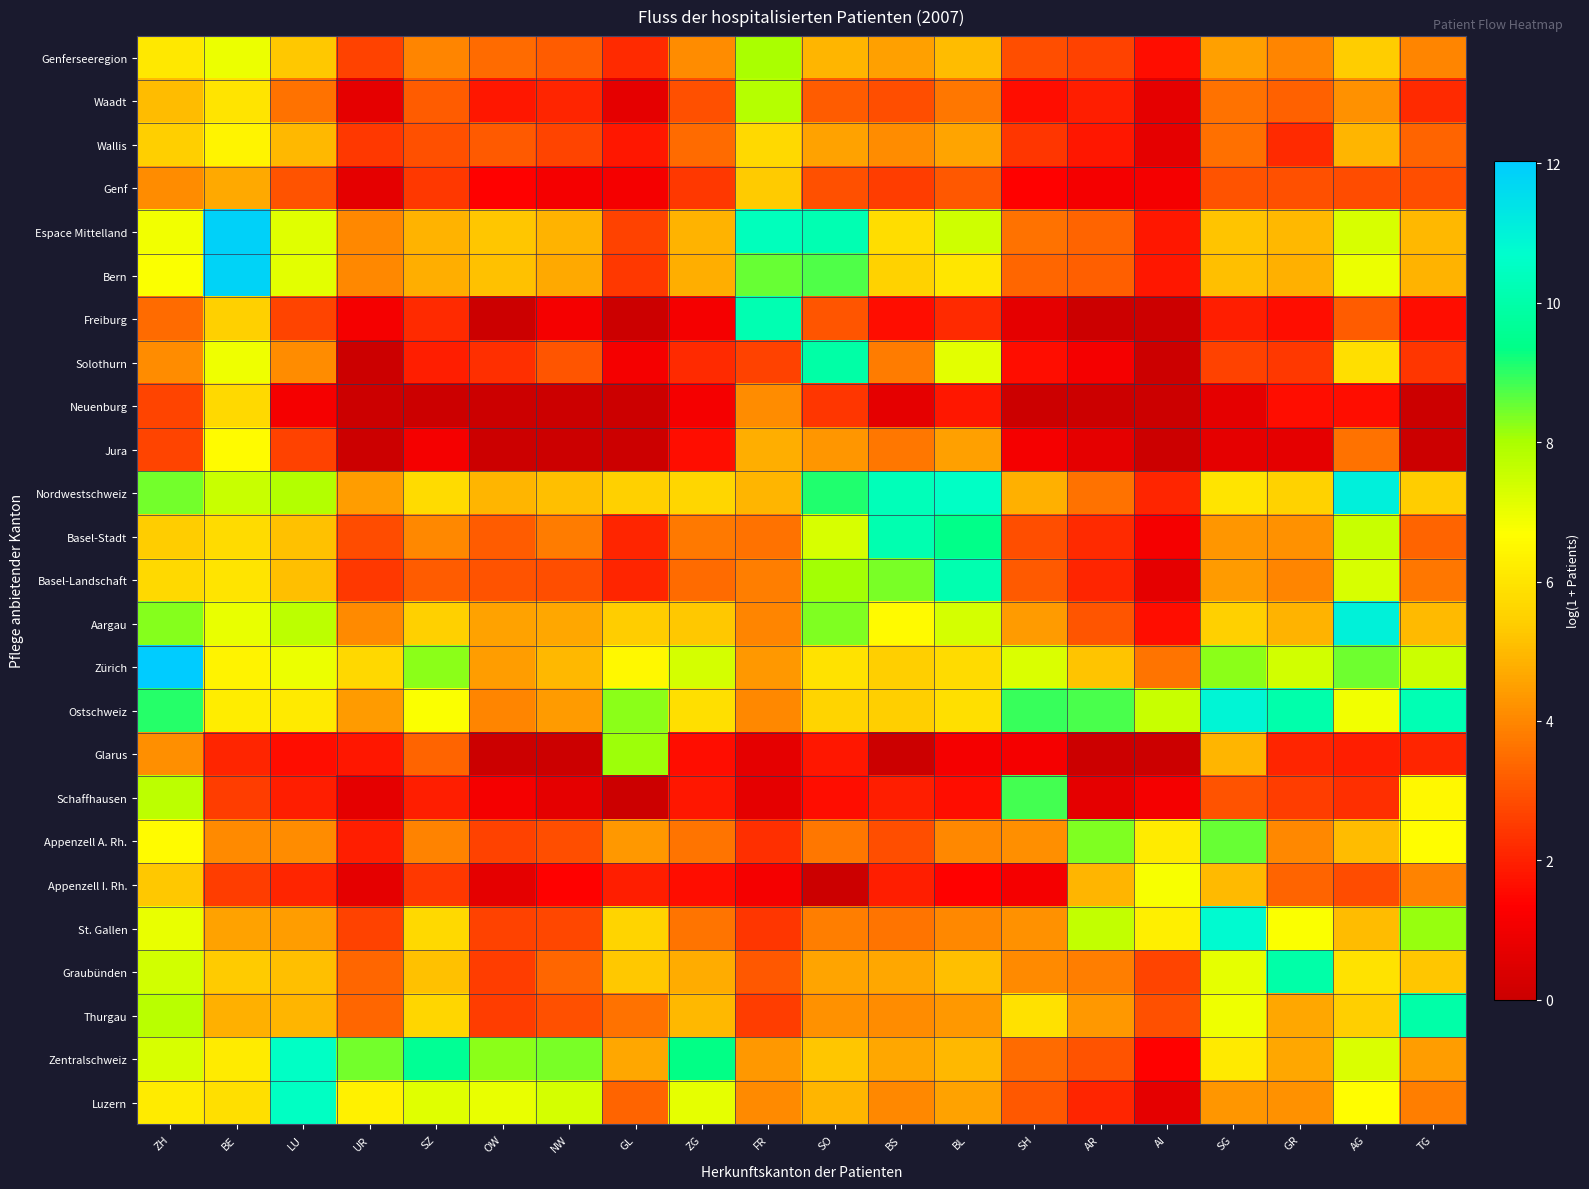

Reading right to left, transcribe all the data shown in this chart.

Genferseeregion: TG=4.0	AG=5.4	GR=4.0	SG=4.5	AI=1.6	AR=2.6	SH=2.9	BL=5.1	BS=4.5	SO=4.9	FR=8.0	ZG=4.1	GL=2.2	NW=3.2	OW=3.4	SZ=4.0	UR=2.6	LU=5.3	BE=7.0	ZH=6.1
Waadt: TG=2.2	AG=4.2	GR=3.3	SG=3.6	AI=0.7	AR=1.9	SH=1.6	BL=3.7	BS=2.9	SO=3.2	FR=7.8	ZG=2.9	GL=0.7	NW=2.1	OW=1.8	SZ=3.2	UR=0.7	LU=3.6	BE=6.0	ZH=5.1
Wallis: TG=3.3	AG=4.9	GR=2.2	SG=3.6	AI=0.7	AR=1.8	SH=2.4	BL=4.6	BS=4.1	SO=4.5	FR=5.7	ZG=3.4	GL=1.8	NW=2.7	OW=3.1	SZ=2.9	UR=2.5	LU=5.0	BE=6.4	ZH=5.4
Genf: TG=2.9	AG=2.8	GR=2.9	SG=3.0	AI=1.1	AR=1.1	SH=1.4	BL=3.1	BS=2.6	SO=2.9	FR=5.3	ZG=2.5	GL=1.1	NW=1.1	OW=1.4	SZ=2.5	UR=0.7	LU=3.0	BE=4.7	ZH=4.1
Espace Mittelland: TG=4.9	AG=7.3	GR=4.9	SG=5.2	AI=1.8	AR=3.3	SH=3.6	BL=7.5	BS=5.8	SO=10.2	FR=10.4	ZG=4.9	GL=2.6	NW=4.9	OW=5.2	SZ=4.9	UR=4.0	LU=7.2	BE=11.9	ZH=6.9
Bern: TG=4.8	AG=7.0	GR=4.8	SG=5.1	AI=1.8	AR=3.2	SH=3.4	BL=6.0	BS=5.5	SO=8.7	FR=8.5	ZG=4.8	GL=2.5	NW=4.7	OW=5.2	SZ=4.8	UR=4.0	LU=7.1	BE=11.8	ZH=6.8
Freiburg: TG=1.6	AG=3.2	GR=1.6	SG=1.9	AI=0.0	AR=0.0	SH=0.7	BL=2.2	BS=1.6	SO=3.0	FR=10.2	ZG=1.1	GL=0.0	NW=1.1	OW=0.0	SZ=2.2	UR=1.1	LU=2.7	BE=5.5	ZH=3.5
Solothurn: TG=2.4	AG=5.9	GR=2.5	SG=2.6	AI=0.0	AR=1.1	SH=1.6	BL=7.1	BS=3.8	SO=9.9	FR=2.6	ZG=2.2	GL=1.1	NW=3.0	OW=2.3	SZ=1.9	UR=0.0	LU=4.1	BE=7.0	ZH=4.1
Neuenburg: TG=0.0	AG=1.6	GR=1.6	SG=0.7	AI=0.0	AR=0.0	SH=0.0	BL=1.8	BS=0.7	SO=2.4	FR=4.1	ZG=1.1	GL=0.0	NW=0.0	OW=0.0	SZ=0.0	UR=0.0	LU=1.1	BE=5.7	ZH=2.7
Jura: TG=0.0	AG=3.6	GR=0.7	SG=0.7	AI=0.0	AR=0.7	SH=1.1	BL=4.5	BS=3.7	SO=4.3	FR=4.8	ZG=1.6	GL=0.0	NW=0.0	OW=0.0	SZ=1.1	UR=0.0	LU=2.6	BE=6.6	ZH=2.7
Nordwestschweiz: TG=5.4	AG=11.1	GR=5.5	SG=6.0	AI=2.1	AR=3.6	SH=4.8	BL=10.6	BS=10.3	SO=9.1	FR=4.9	ZG=5.6	GL=5.5	NW=5.1	OW=4.9	SZ=5.7	UR=4.4	LU=7.9	BE=7.5	ZH=8.4
Basel-Stadt: TG=3.3	AG=7.5	GR=4.2	SG=4.3	AI=1.1	AR=2.2	SH=2.9	BL=9.4	BS=10.1	SO=7.3	FR=3.6	ZG=3.7	GL=2.1	NW=3.8	OW=3.2	SZ=4.0	UR=2.8	LU=5.2	BE=5.7	ZH=5.4
Basel-Landschaft: TG=3.7	AG=7.3	GR=4.0	SG=4.4	AI=0.7	AR=2.1	SH=3.1	BL=10.1	BS=8.4	SO=8.1	FR=3.9	ZG=3.4	GL=2.1	NW=2.9	OW=3.0	SZ=3.2	UR=2.5	LU=5.1	BE=6.0	ZH=5.7
Aargau: TG=5.0	AG=11.0	GR=4.8	SG=5.5	AI=1.6	AR=3.0	SH=4.4	BL=7.3	BS=6.6	SO=8.4	FR=4.0	ZG=5.3	GL=5.4	NW=4.6	OW=4.5	SZ=5.5	UR=4.1	LU=7.7	BE=7.0	ZH=8.3
Zürich: TG=7.5	AG=8.5	GR=7.4	SG=8.3	AI=3.6	AR=5.2	SH=7.3	BL=5.8	BS=5.4	SO=6.0	FR=4.4	ZG=7.3	GL=6.5	NW=5.0	OW=4.4	SZ=8.2	UR=5.7	LU=7.0	BE=6.4	ZH=12.0
Ostschweiz: TG=10.2	AG=6.9	GR=10.0	SG=10.9	AI=7.6	AR=8.8	SH=8.9	BL=5.9	BS=5.4	SO=5.6	FR=4.0	ZG=5.8	GL=8.3	NW=4.4	OW=4.0	SZ=6.7	UR=4.4	LU=6.1	BE=6.2	ZH=9.0
Glarus: TG=2.1	AG=1.9	GR=2.1	SG=4.9	AI=0.0	AR=0.0	SH=1.1	BL=1.1	BS=0.0	SO=1.8	FR=0.7	ZG=1.6	GL=8.1	NW=0.0	OW=0.0	SZ=3.3	UR=1.8	LU=1.6	BE=2.1	ZH=4.1
Schaffhausen: TG=6.5	AG=2.3	GR=2.6	SG=3.0	AI=1.1	AR=0.7	SH=8.8	BL=1.6	BS=1.9	SO=1.6	FR=0.7	ZG=1.8	GL=0.0	NW=0.7	OW=1.1	SZ=1.9	UR=0.7	LU=1.9	BE=2.6	ZH=7.7
Appenzell A. Rh.: TG=6.6	AG=5.1	GR=4.0	SG=8.5	AI=6.2	AR=8.4	SH=4.1	BL=4.0	BS=2.9	SO=3.7	FR=2.3	ZG=3.6	GL=4.3	NW=2.9	OW=2.6	SZ=3.9	UR=1.9	LU=4.1	BE=4.1	ZH=6.6
Appenzell I. Rh.: TG=3.9	AG=2.8	GR=3.3	SG=5.0	AI=6.8	AR=4.9	SH=1.1	BL=1.4	BS=1.9	SO=0.0	FR=1.1	ZG=1.6	GL=1.9	NW=1.4	OW=0.7	SZ=2.5	UR=0.7	LU=2.1	BE=2.6	ZH=5.3
St. Gallen: TG=8.2	AG=5.1	GR=6.7	SG=10.8	AI=6.3	AR=7.6	SH=4.2	BL=4.0	BS=3.7	SO=3.8	FR=2.4	ZG=3.7	GL=5.6	NW=2.8	OW=2.6	SZ=5.7	UR=2.6	LU=4.5	BE=4.5	ZH=7.0
Graubünden: TG=5.3	AG=5.9	GR=10.0	SG=7.1	AI=2.7	AR=3.8	SH=4.1	BL=5.1	BS=4.6	SO=4.6	FR=3.1	ZG=4.7	GL=5.3	NW=3.4	OW=2.6	SZ=5.2	UR=3.4	LU=5.1	BE=5.4	ZH=7.4
Thurgau: TG=10.0	AG=5.4	GR=4.7	SG=6.9	AI=2.9	AR=4.4	SH=5.9	BL=4.3	BS=4.1	SO=4.2	FR=2.6	ZG=4.9	GL=3.6	NW=2.9	OW=2.6	SZ=5.6	UR=3.4	LU=4.9	BE=4.8	ZH=7.8
Zentralschweiz: TG=4.4	AG=7.2	GR=4.6	SG=6.2	AI=1.4	AR=3.0	SH=3.4	BL=5.0	BS=4.6	SO=5.3	FR=4.3	ZG=9.3	GL=4.6	NW=8.4	OW=8.3	SZ=9.6	UR=8.4	LU=10.5	BE=6.2	ZH=7.3
Luzern: TG=3.8	AG=6.6	GR=4.2	SG=4.3	AI=0.7	AR=2.1	SH=3.1	BL=4.5	BS=4.0	SO=4.9	FR=4.1	ZG=7.1	GL=3.3	NW=7.3	OW=7.0	SZ=7.2	UR=6.3	LU=10.5	BE=5.9	ZH=6.2